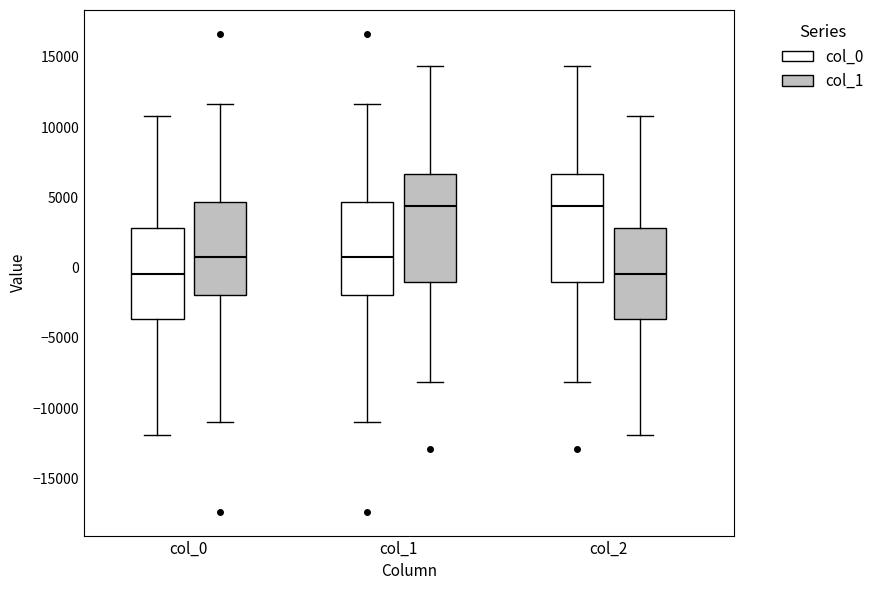

Where does the median line of the box for col_2 (col_0) sit on the y-axis? The values are not printed on the chart, so give them approximately, as read against the axis.

4500